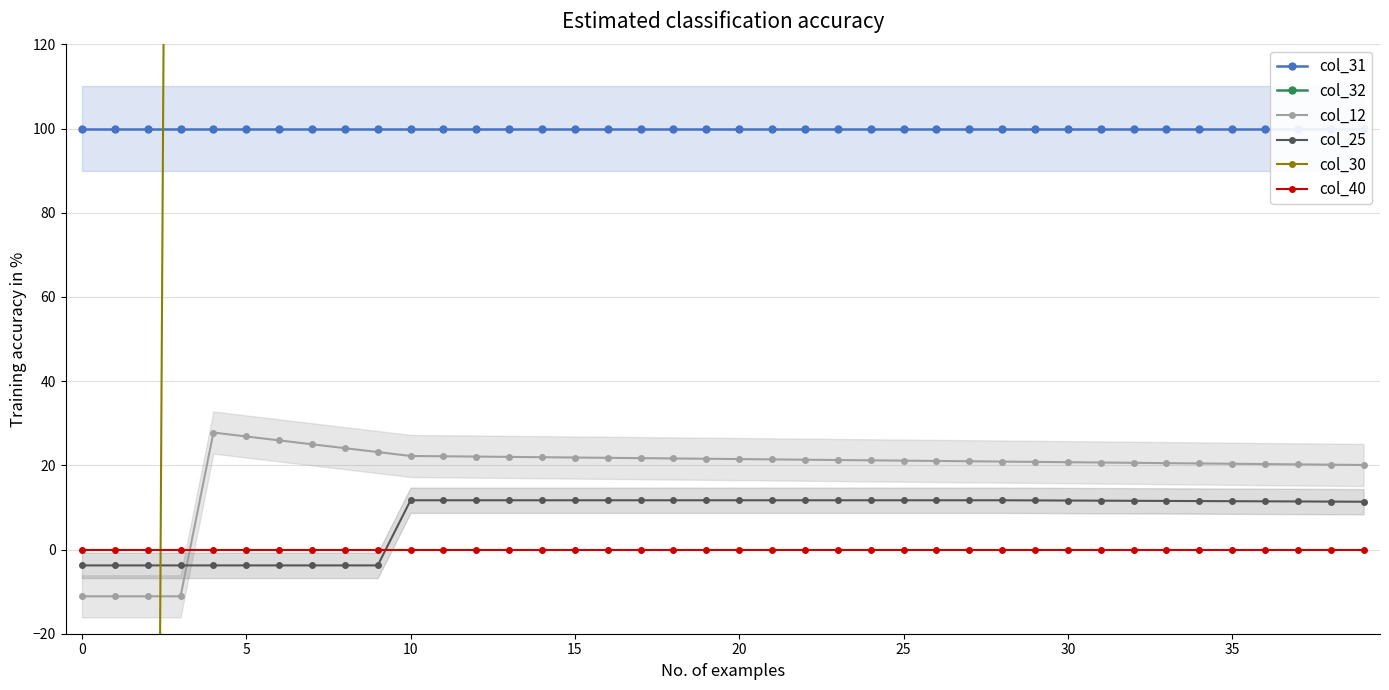

How many interior local peaks does the col_12 series have?

1